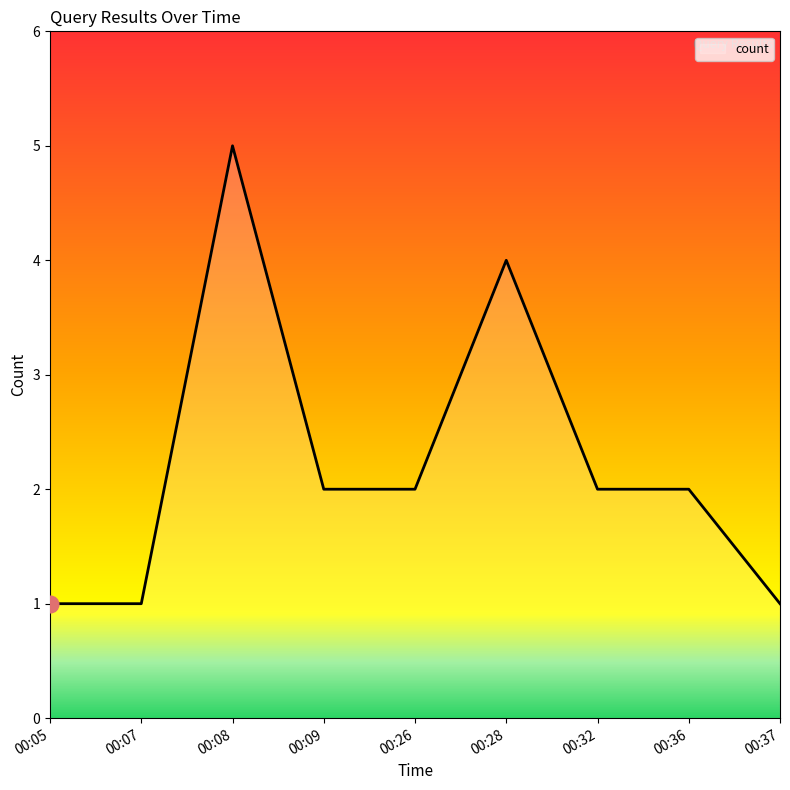

What is the ratio of the value at 00:32 to the value at 00:26?

1.0